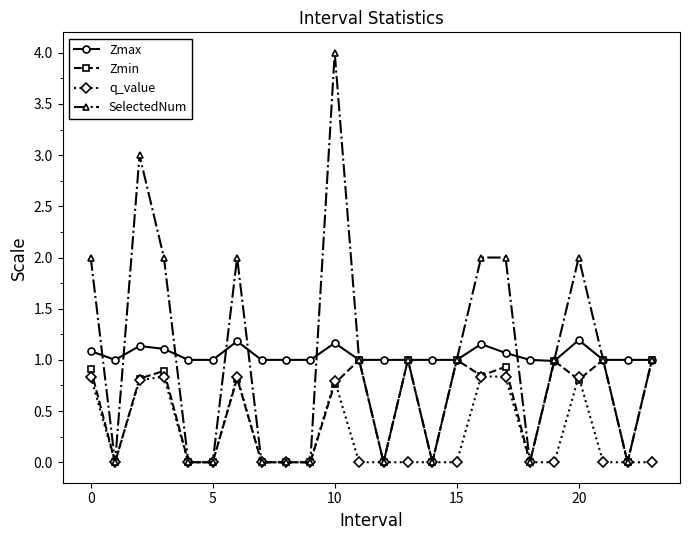

Which series has the largest range (max minus min)?

SelectedNum